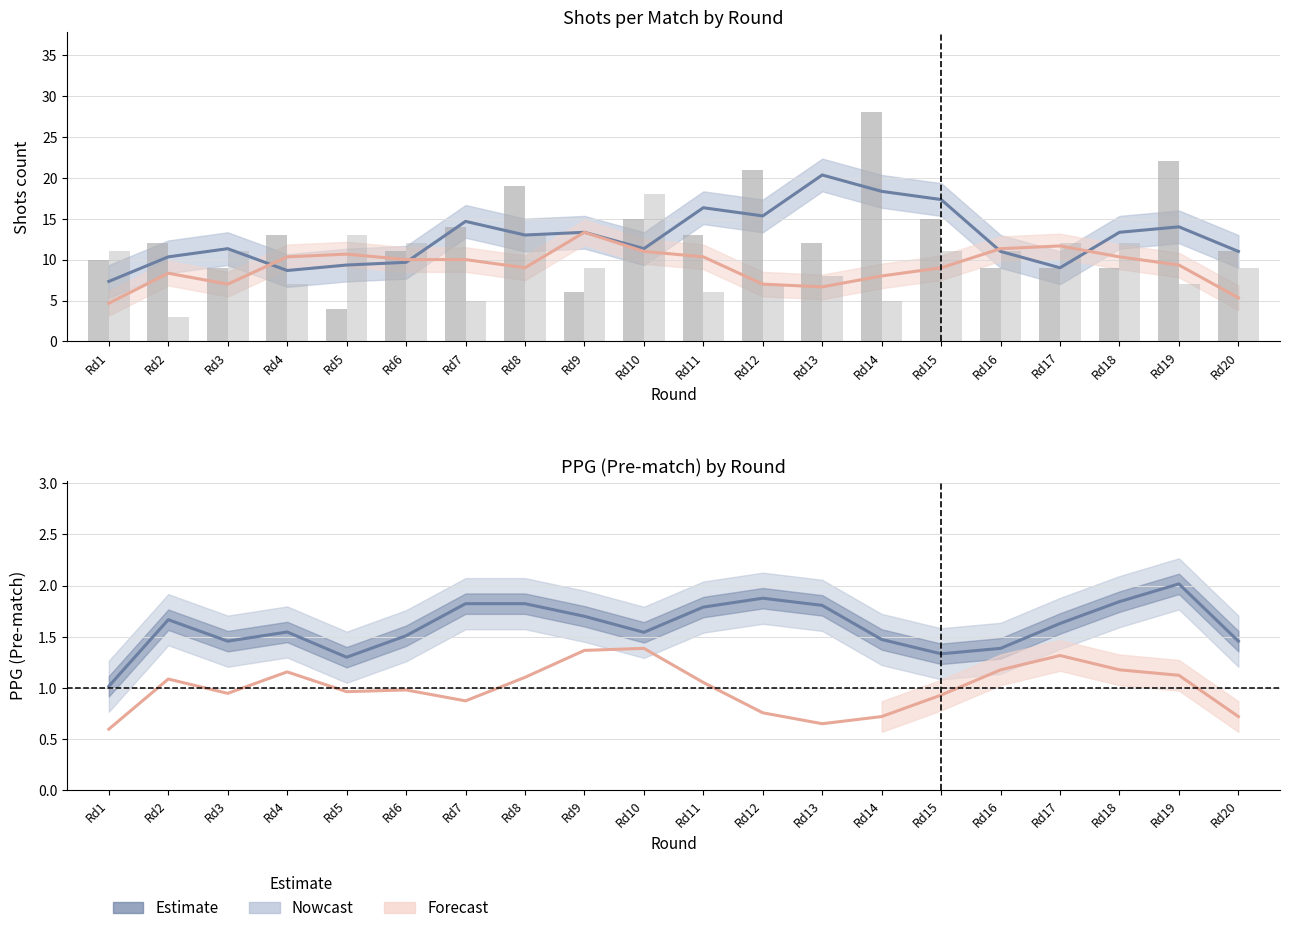

Reading left to right, transcribe all the data shown in this chart.

Shots H (Estimate): Rd1=7.3	Rd2=10.3	Rd3=11.3	Rd4=8.7	Rd5=9.3	Rd6=9.7	Rd7=14.7	Rd8=13.0	Rd9=13.3	Rd10=11.3	Rd11=16.3	Rd12=15.3	Rd13=20.3	Rd14=18.3	Rd15=17.3	Rd16=11.0	Rd17=9.0	Rd18=13.3	Rd19=14.0	Rd20=11.0
Shots A (Estimate): Rd1=4.7	Rd2=8.3	Rd3=7.0	Rd4=10.3	Rd5=10.7	Rd6=10.0	Rd7=10.0	Rd8=9.0	Rd9=13.3	Rd10=11.0	Rd11=10.3	Rd12=7.0	Rd13=6.7	Rd14=8.0	Rd15=9.0	Rd16=11.3	Rd17=11.7	Rd18=10.3	Rd19=9.3	Rd20=5.3
PPG Home (Nowcast): Rd1=1.0	Rd2=1.7	Rd3=1.5	Rd4=1.5	Rd5=1.3	Rd6=1.5	Rd7=1.8	Rd8=1.8	Rd9=1.7	Rd10=1.5	Rd11=1.8	Rd12=1.9	Rd13=1.8	Rd14=1.5	Rd15=1.3	Rd16=1.4	Rd17=1.6	Rd18=1.8	Rd19=2.0	Rd20=1.5
PPG Away (Forecast): Rd1=0.6	Rd2=1.1	Rd3=0.9	Rd4=1.2	Rd5=1.0	Rd6=1.0	Rd7=0.9	Rd8=1.1	Rd9=1.4	Rd10=1.4	Rd11=1.1	Rd12=0.8	Rd13=0.6	Rd14=0.7	Rd15=0.9	Rd16=1.2	Rd17=1.3	Rd18=1.2	Rd19=1.1	Rd20=0.7